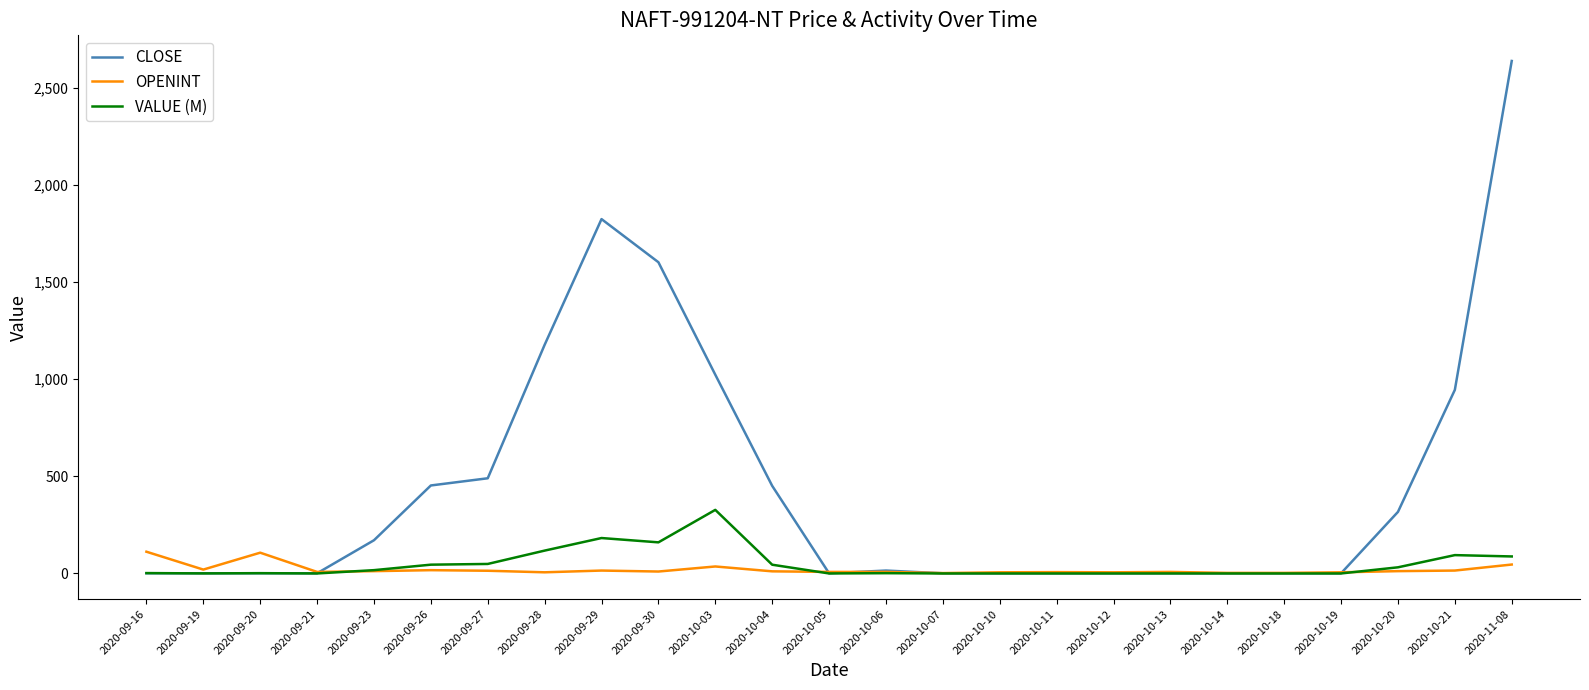

What is the difference between the maximum and minimum values in the CLOSE series?

2637.0